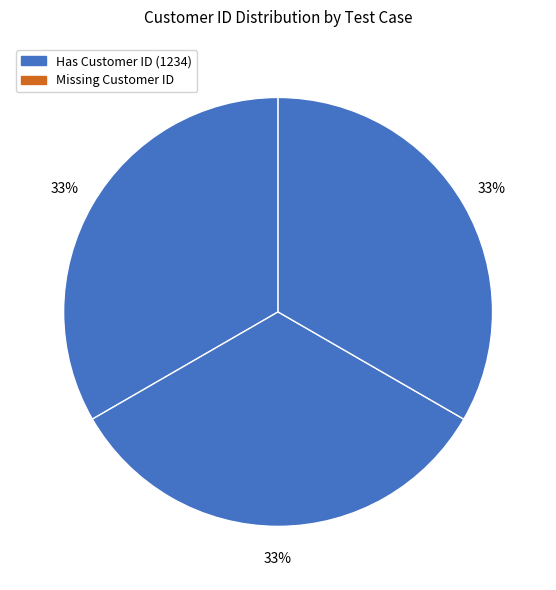

To the nearest percent, what is the difference between the largest and smallest slice percentages?

33%